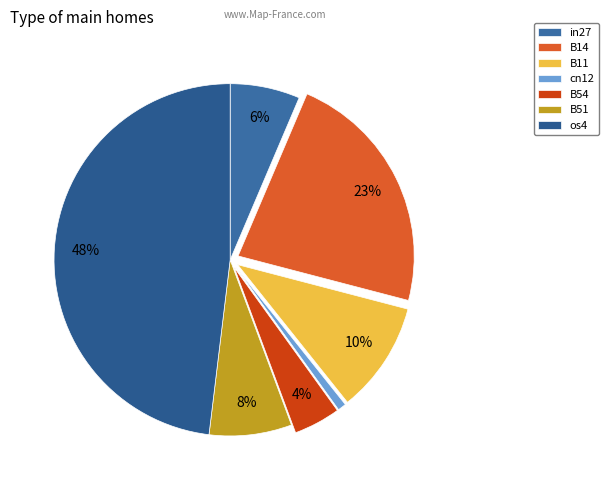

The B51 slice represents 1% of the pie. True or false?

False